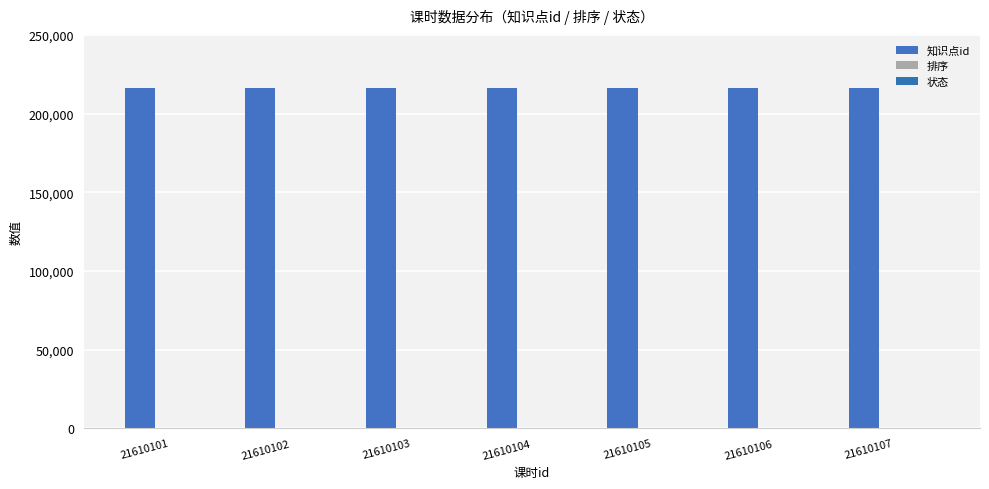

How many distinct data groups are displayed?

2